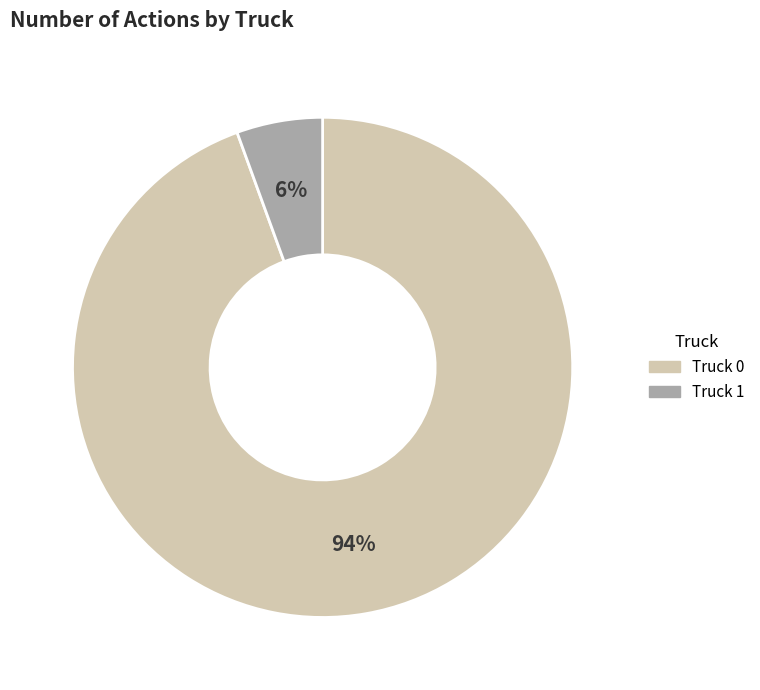

To the nearest percent, what is the average slice percentage?

50%